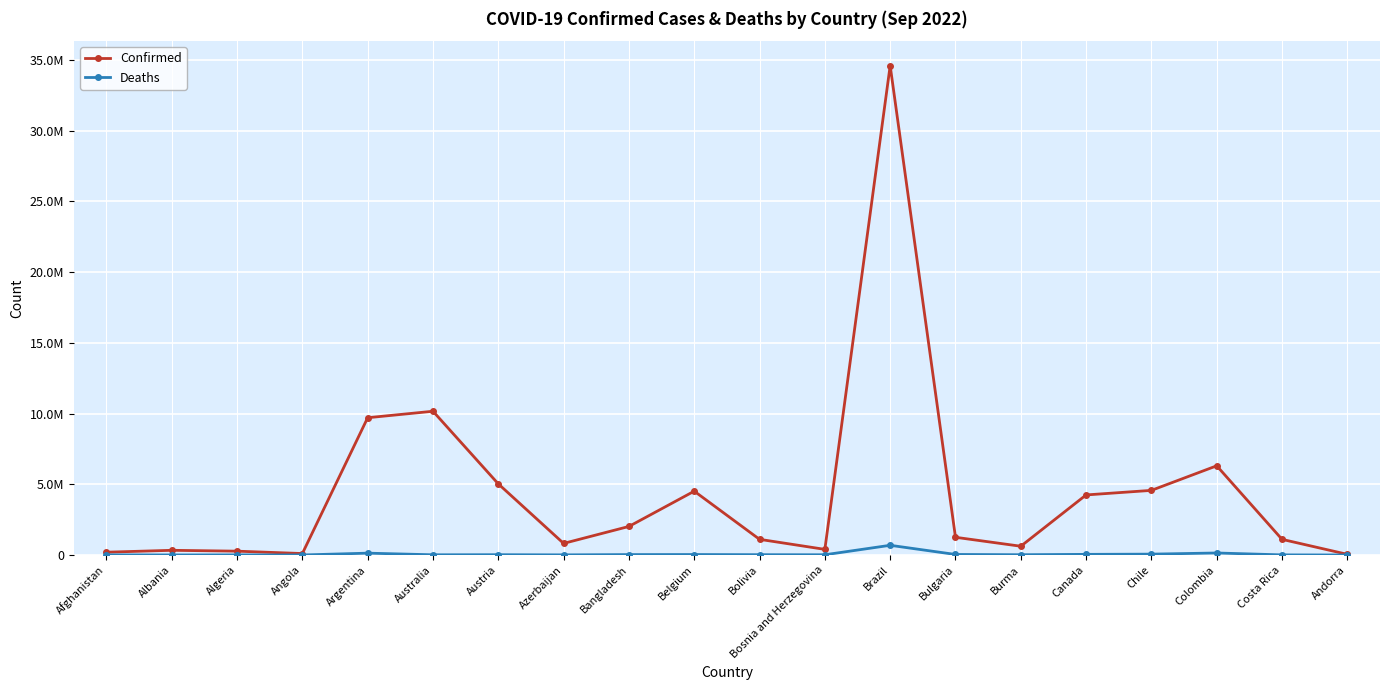

Rank the series by their maximum value, from highest to lowest.

Confirmed, Deaths